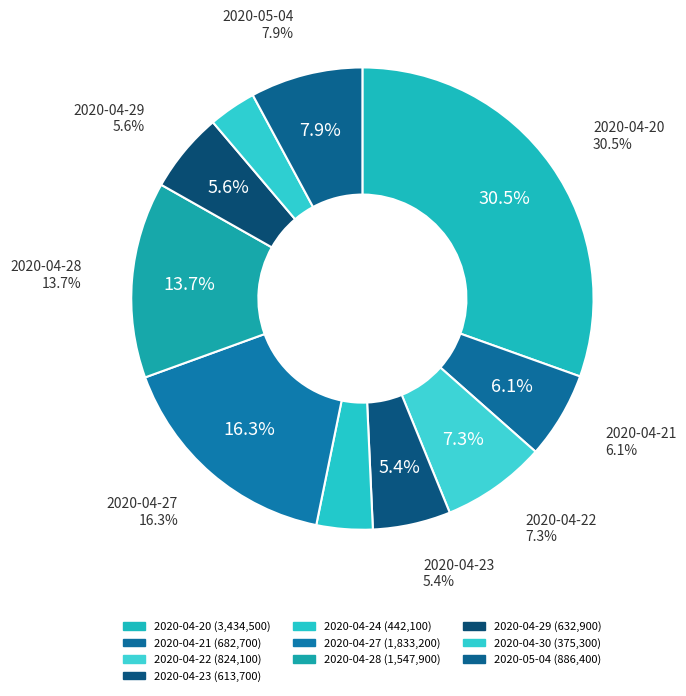

What percentage do 2020-04-27 and 2020-04-22 together represent?

23.6%